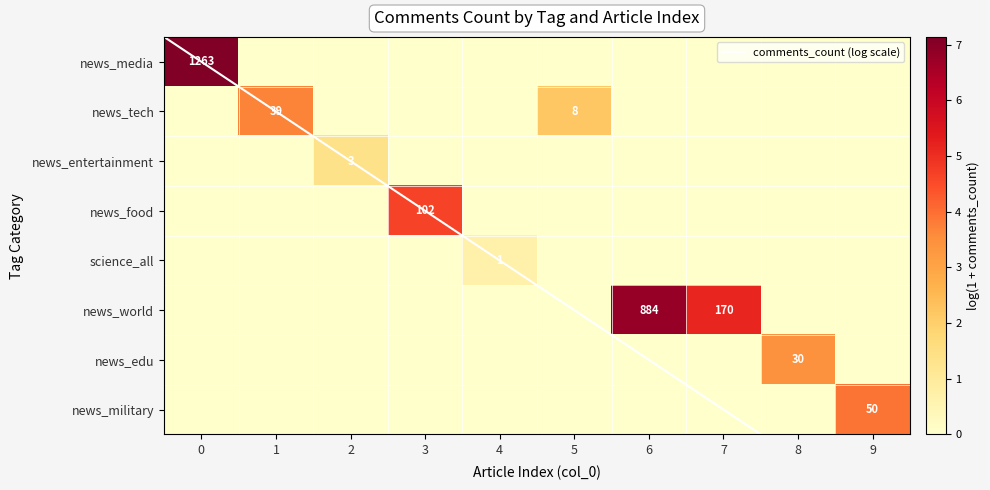

Is the value of science_all at 1 greater than the value of news_tech at 5?

No